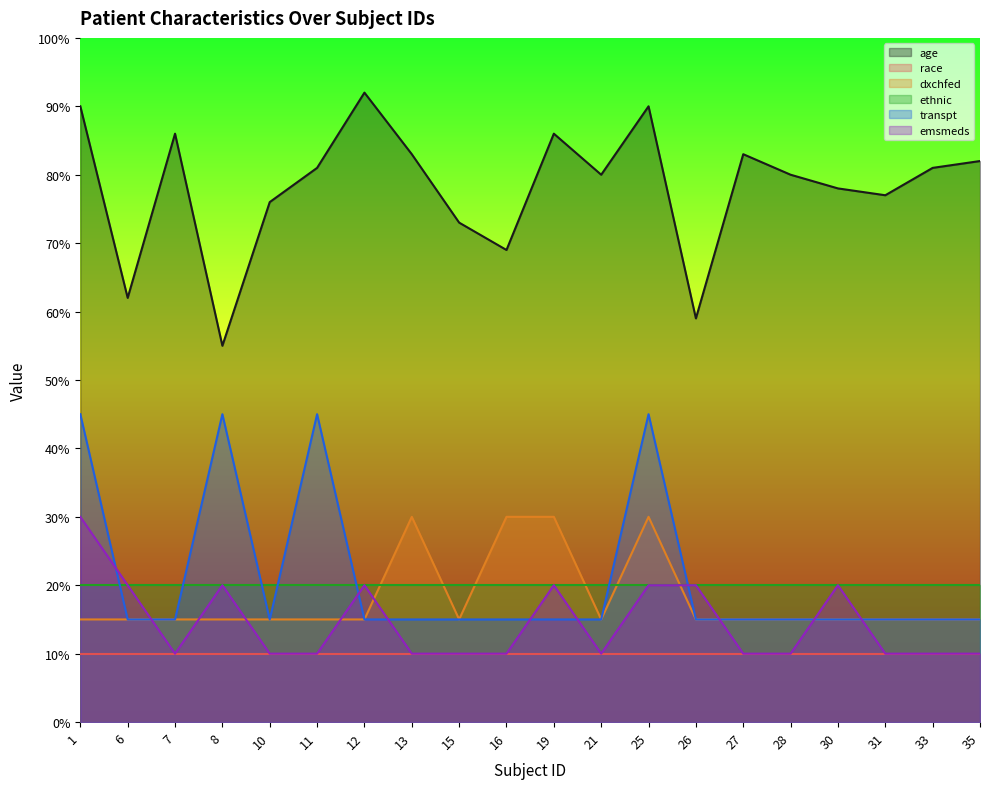

What is the smallest value displayed?

10